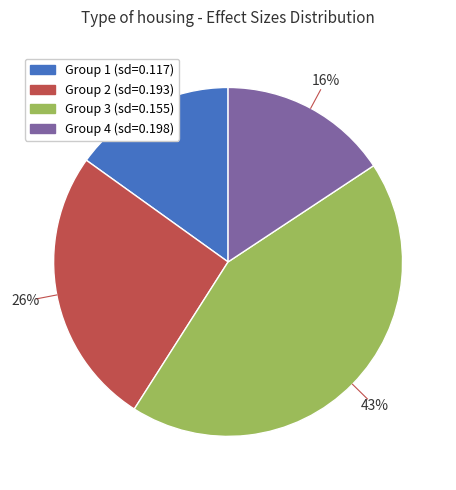

True or false: Group 2 (sd=0.193) accounts for 26% of the total.

True